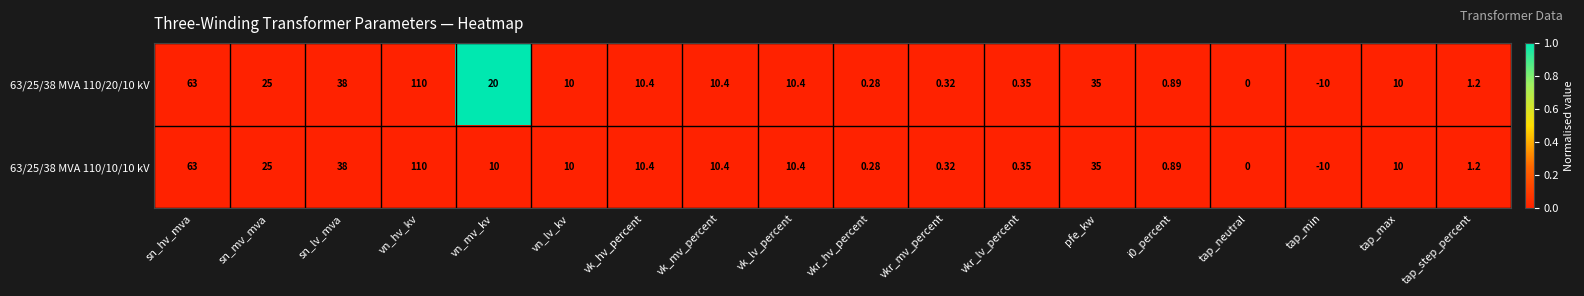

At which category is the sum across all series the highest?

vn_hv_kv